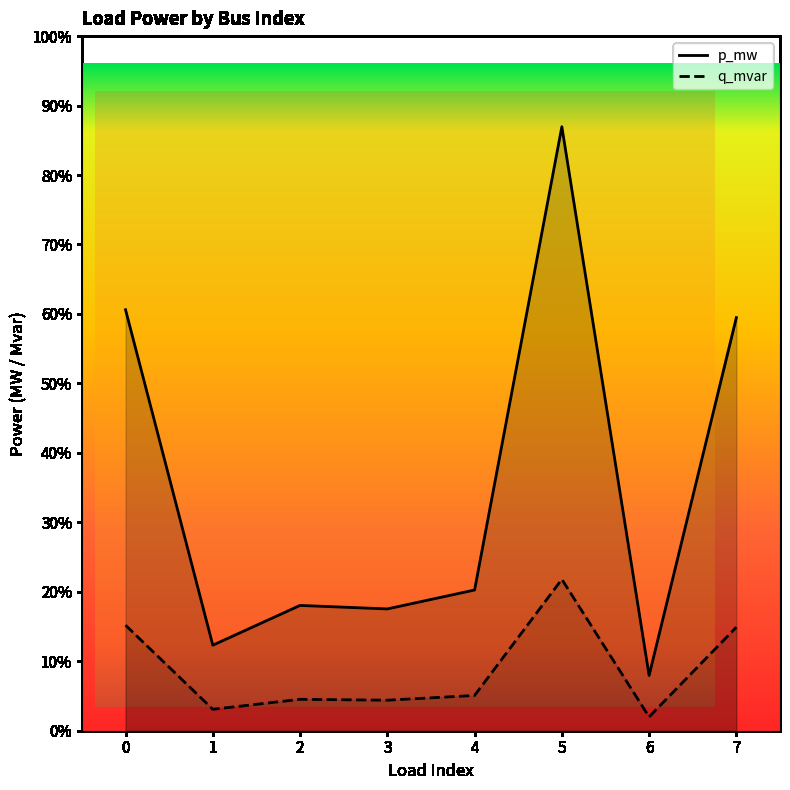

Between 4 and 1, which is larger?

4